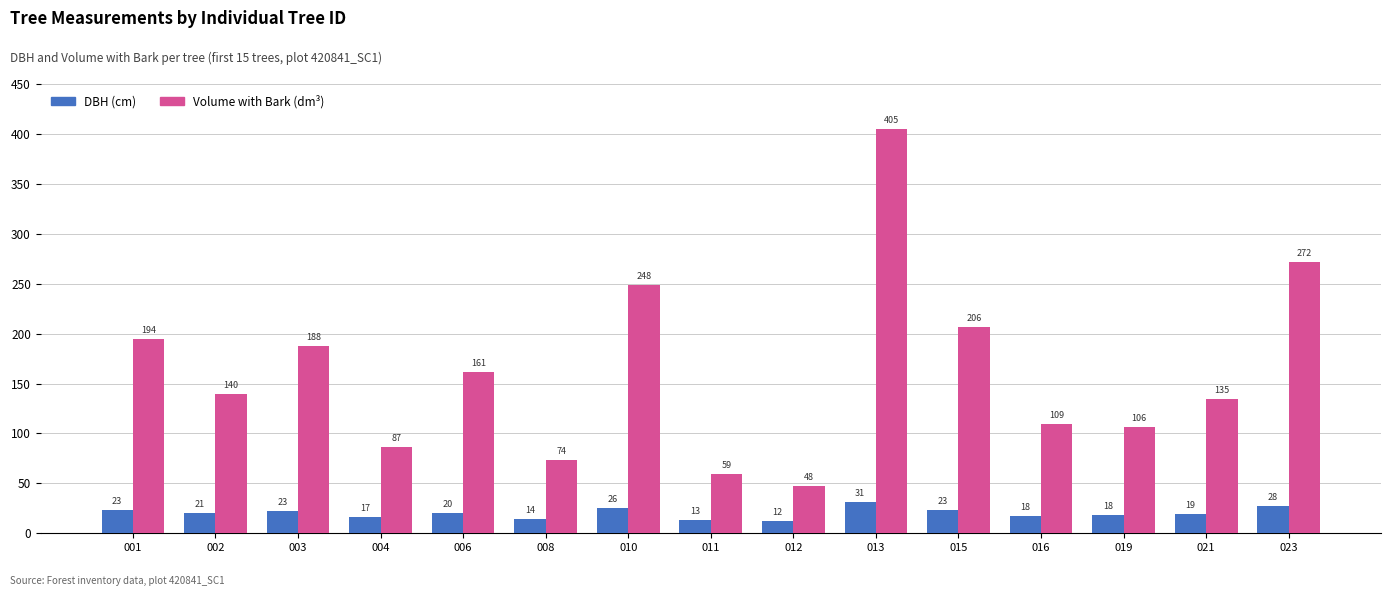

Does the chart contain stacked bars?

No